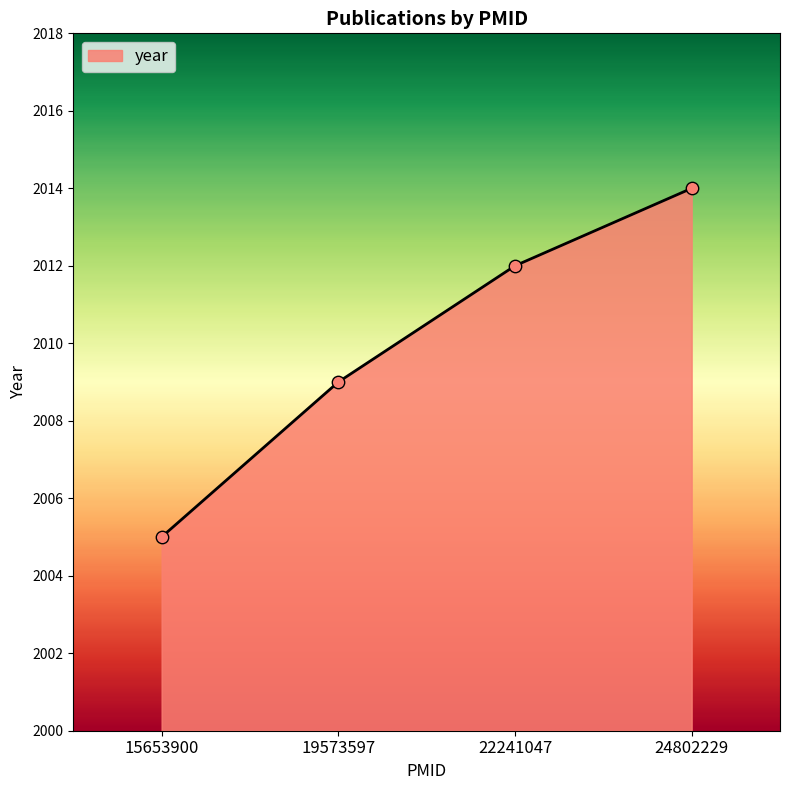

What is the change in value from 15653900 to 19573597?

+4